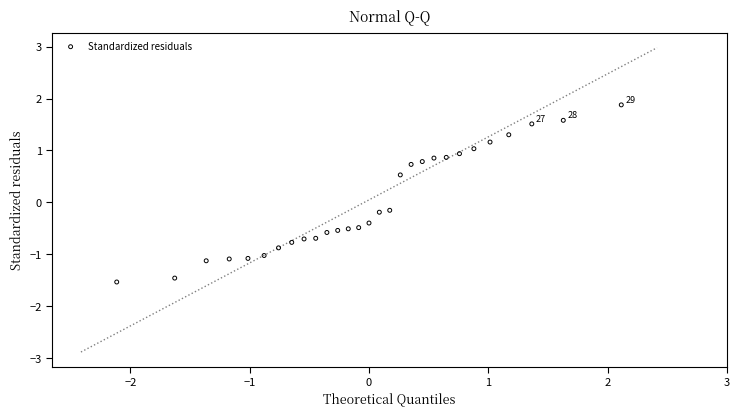

What is the range of Y values (max minus min)?

3.4